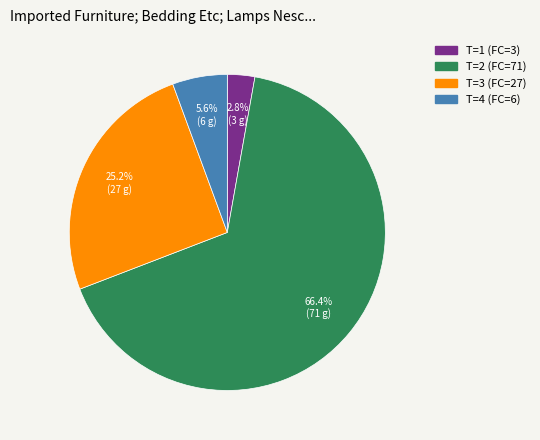

Does any single category account for the majority?

Yes